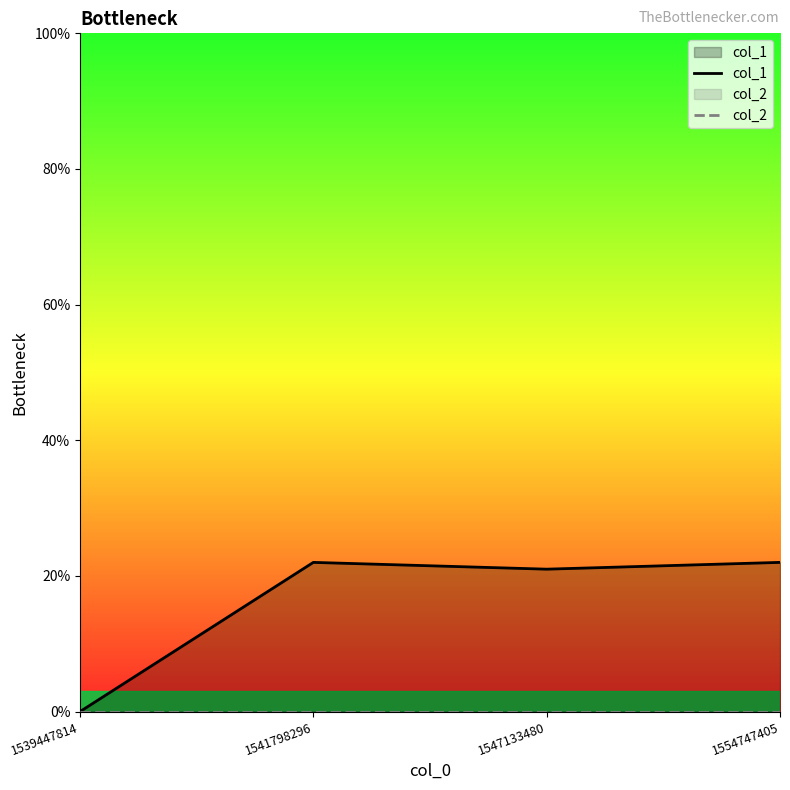

What is the sum of all col_1 values?

65